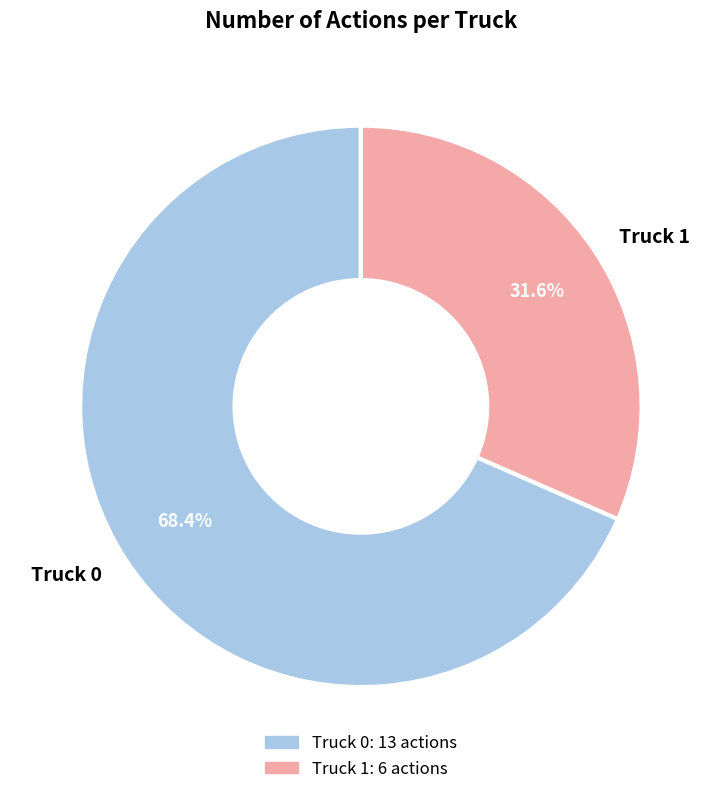

True or false: Truck 1 accounts for 18% of the total.

False